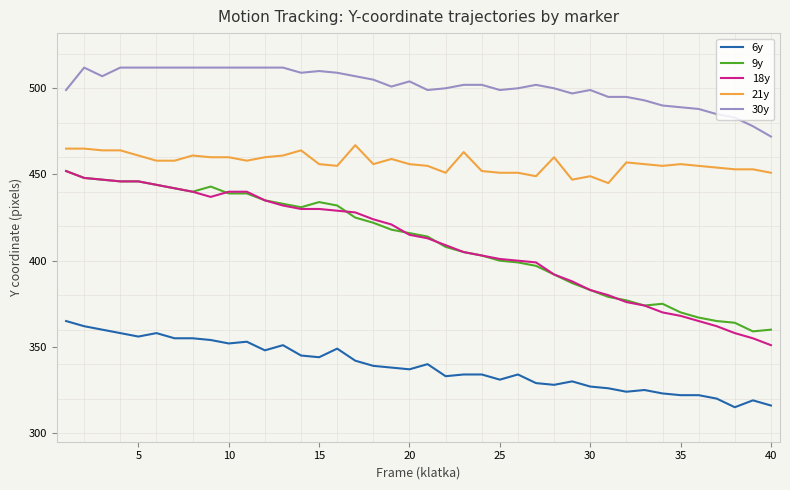

Which series has the widest spread of values?

18y